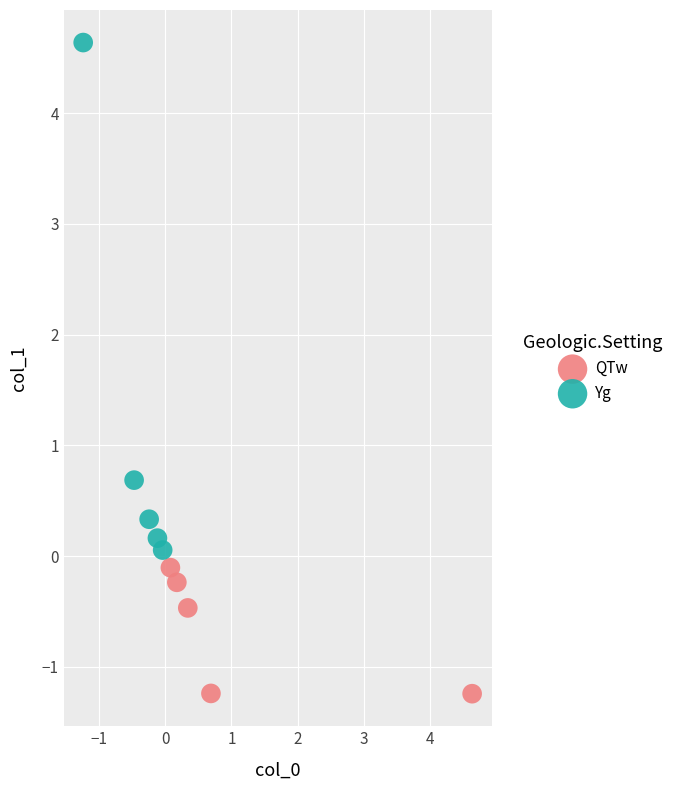

Which series contains the lowest Y value?

QTw